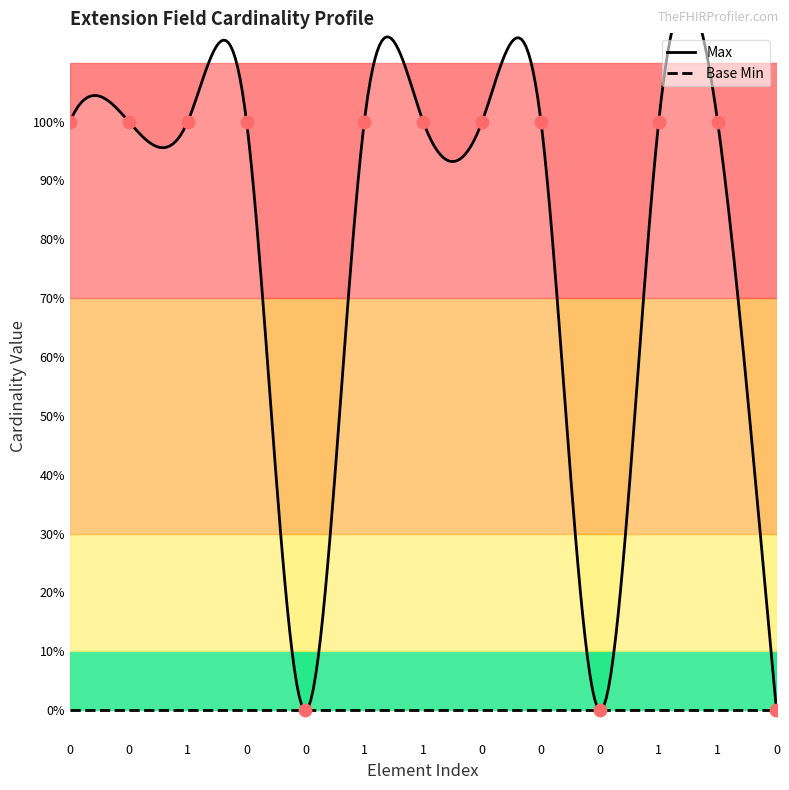

Which series has the widest spread of Y values?

Max